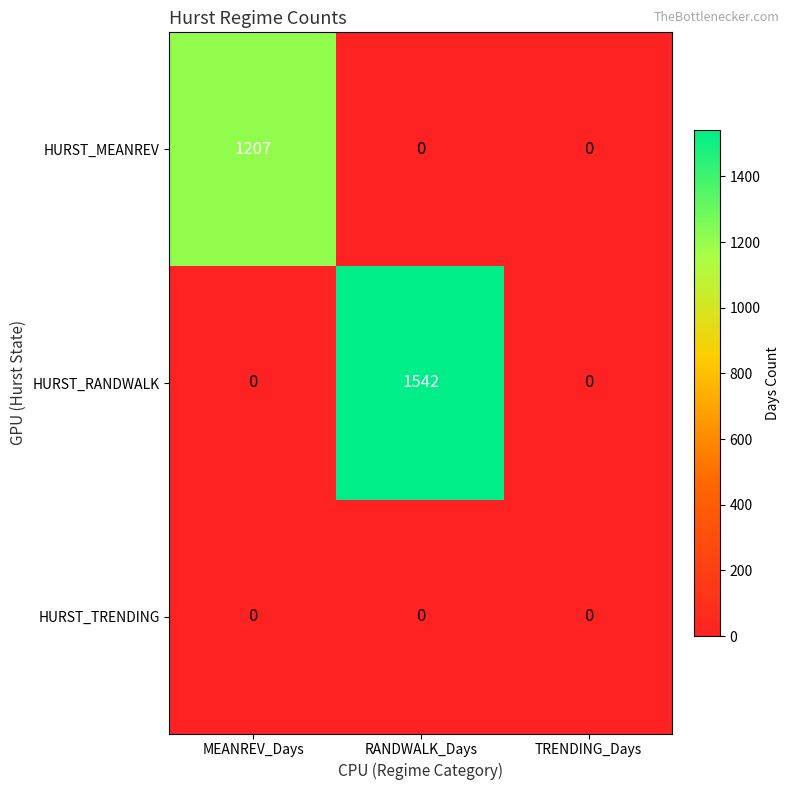

Count the HURST_RANDWALK values in the range 0 to 1542.

3